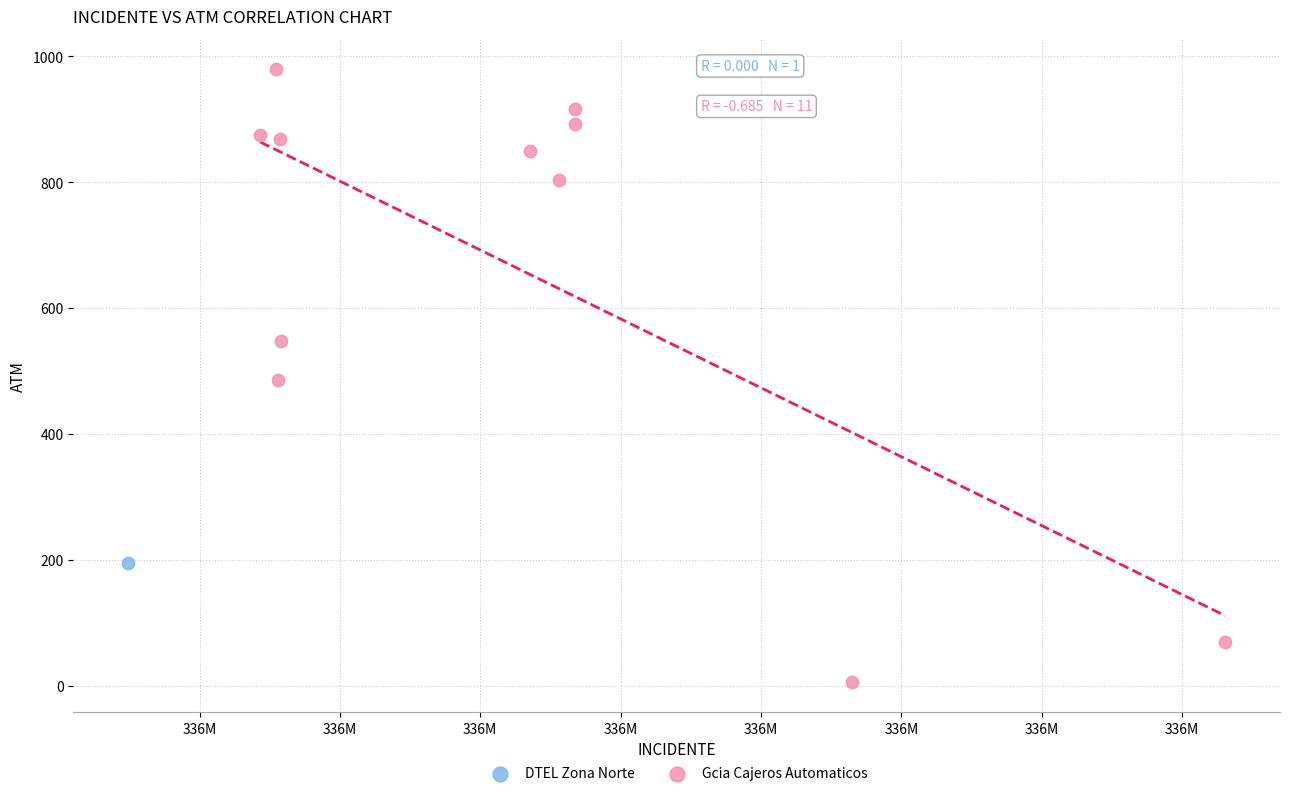

What are all the series names shown in the legend?

DTEL Zona Norte, Gcia Cajeros Automaticos